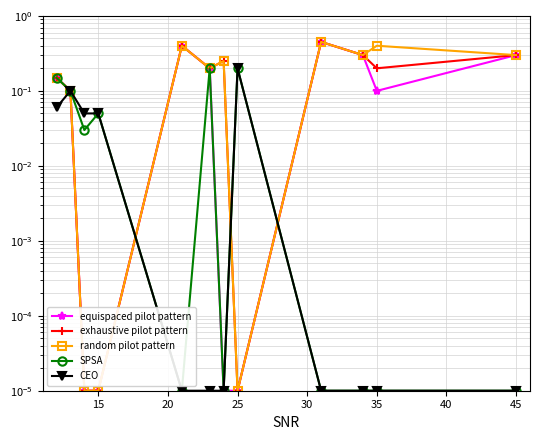

What are all the series names shown in the legend?

equispaced pilot pattern, exhaustive pilot pattern, random pilot pattern, SPSA, CEO